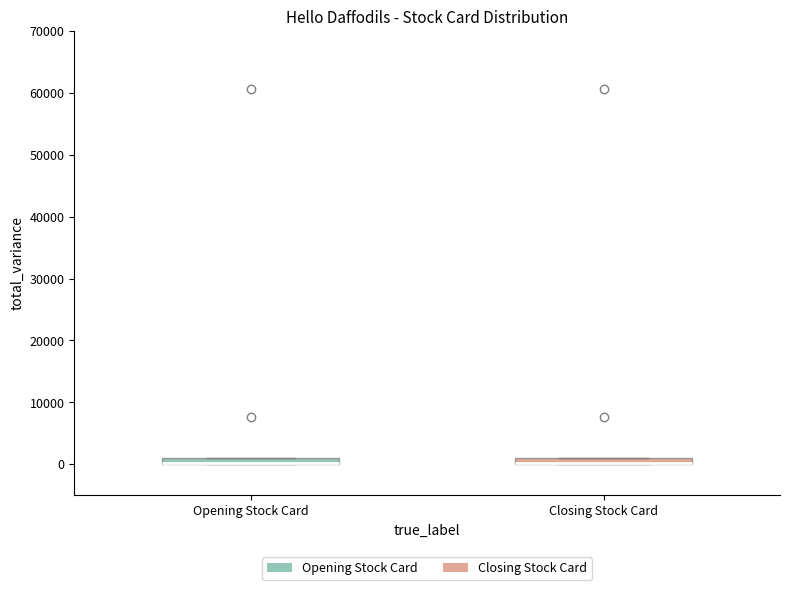

Where is the lower edge of the box for Closing Stock Card on the y-axis? The values are not printed on the chart, so give them approximately, as read against the axis.

0